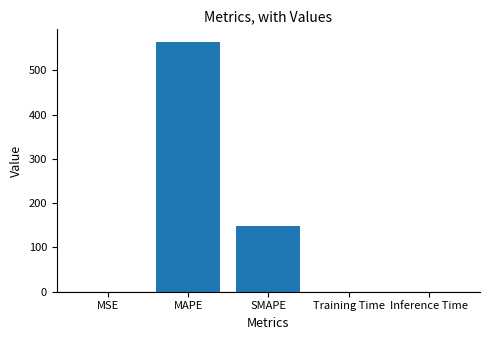

What is the change in value from MAPE to SMAPE?

-416.8